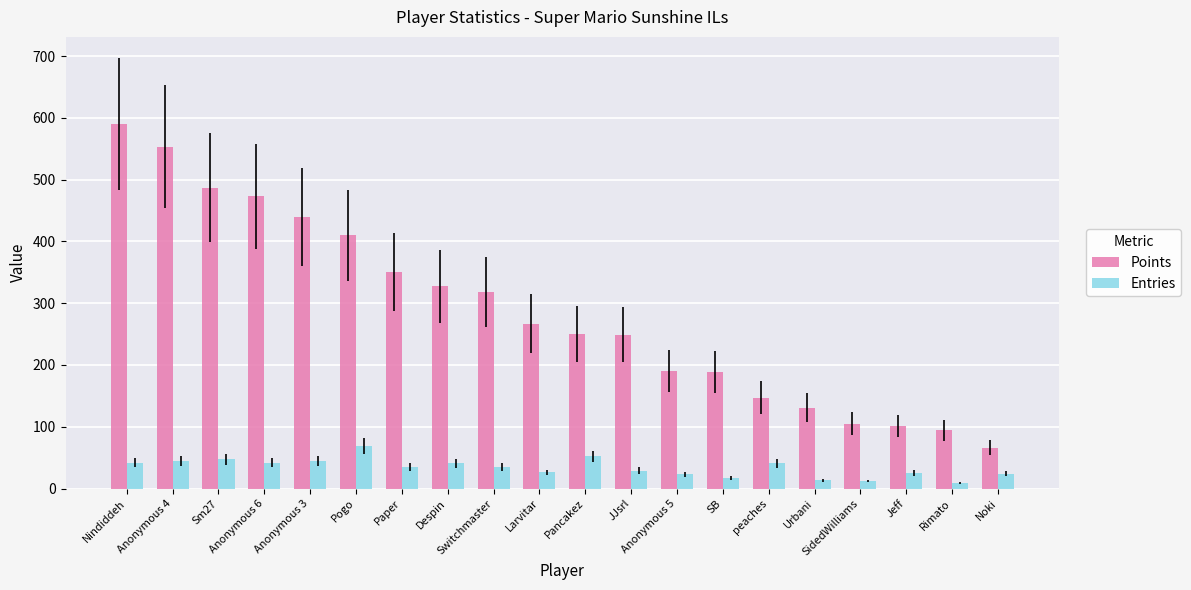

Rank the series by their average value, from highest to lowest.

Points, Entries